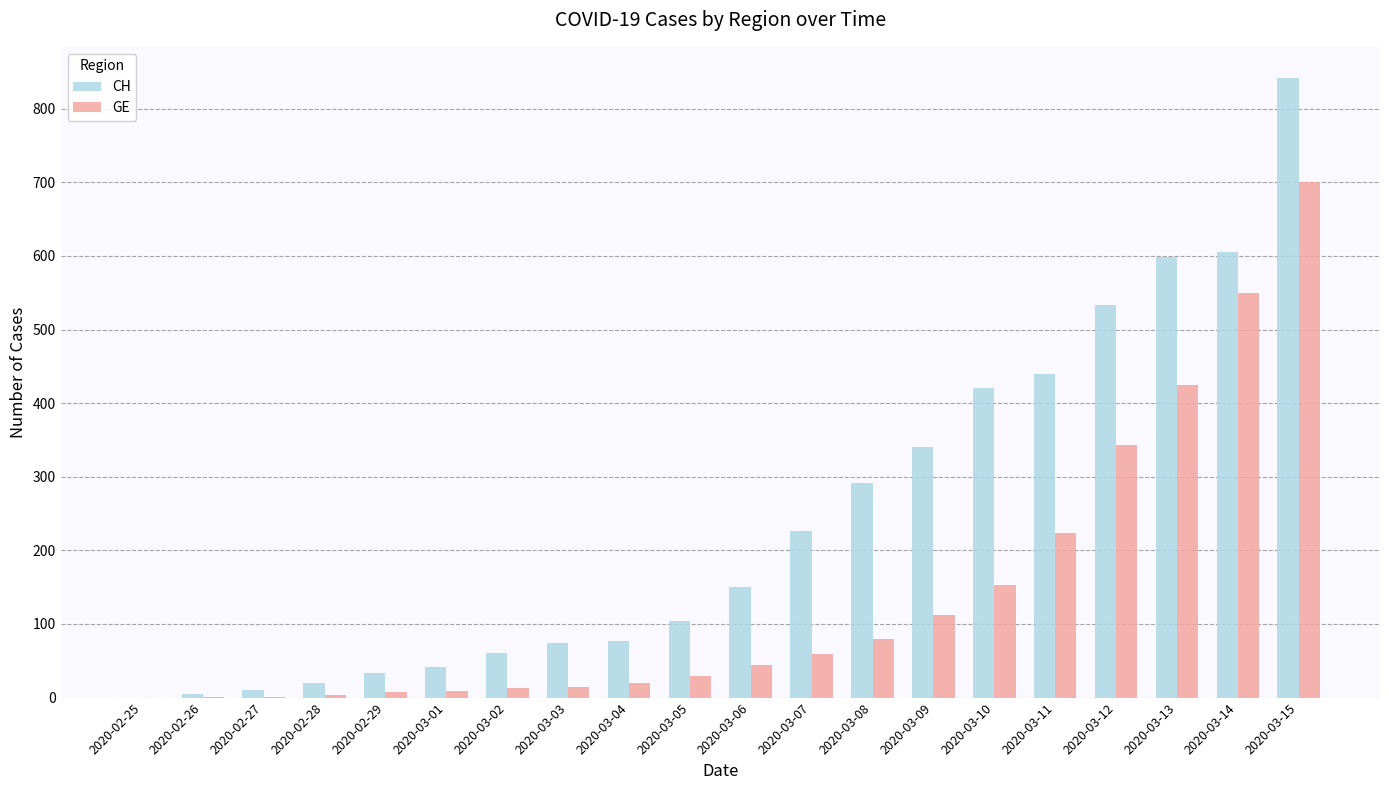

What is the average value of the CH series?

244